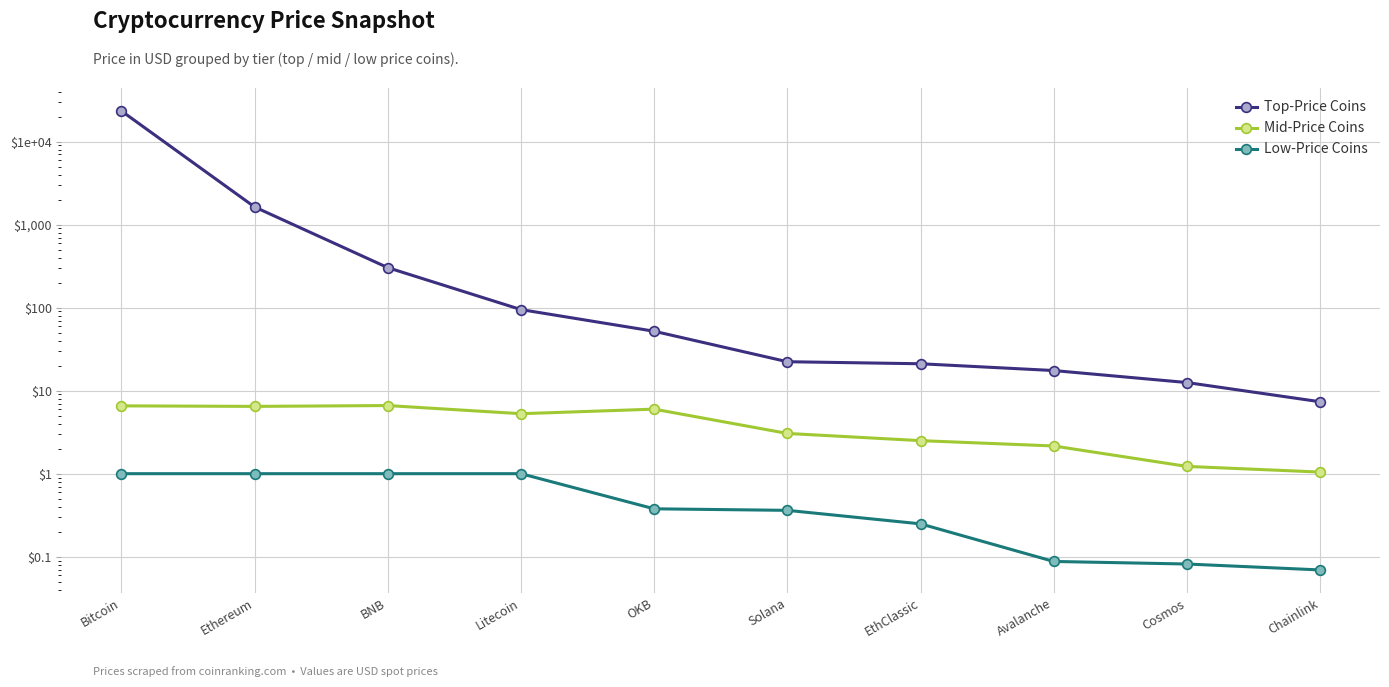

What is the total value across all series at Bitcoin?

23422.5